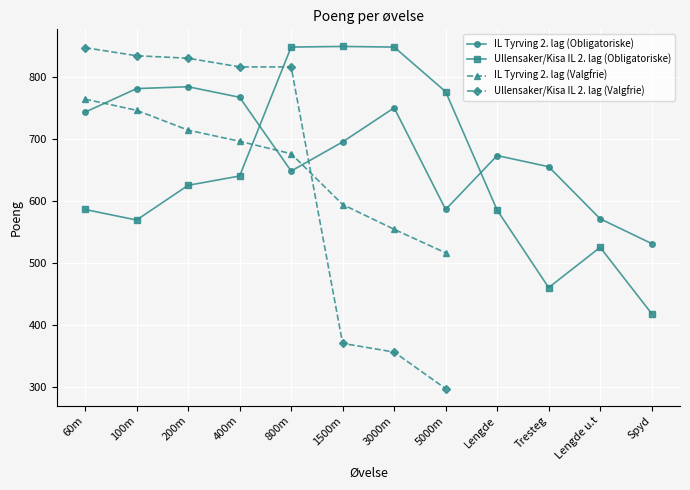

Which series ends up on top after the final intersection of IL Tyrving 2. lag (Obligatoriske) and IL Tyrving 2. lag (Valgfrie)?

IL Tyrving 2. lag (Obligatoriske)